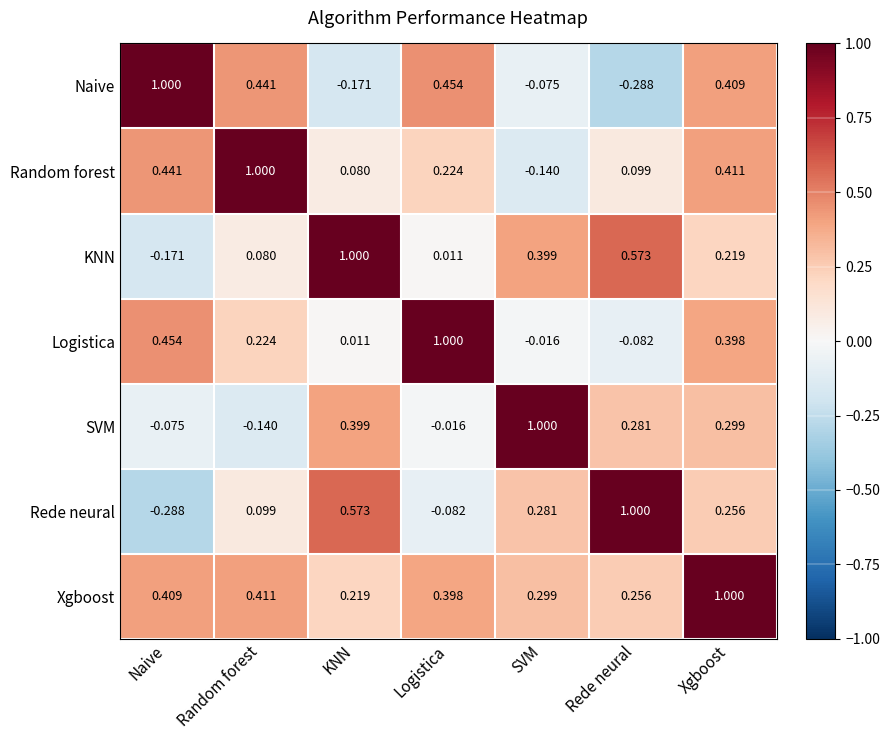

What is the maximum value shown in the chart?

1.0